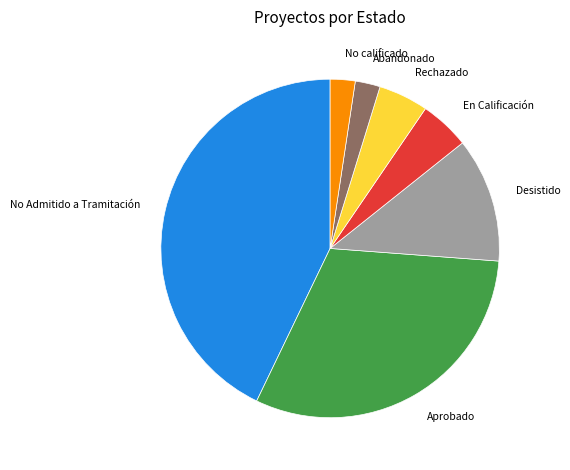

Does Aprobado account for over 50% of the chart?

No